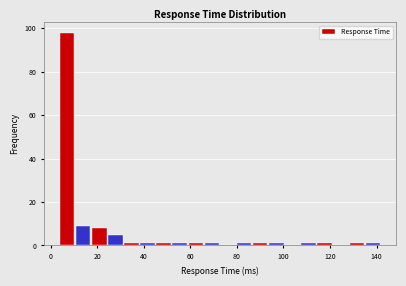

Read against the x-axis, roughly where is the centre of the tallest bar?

8